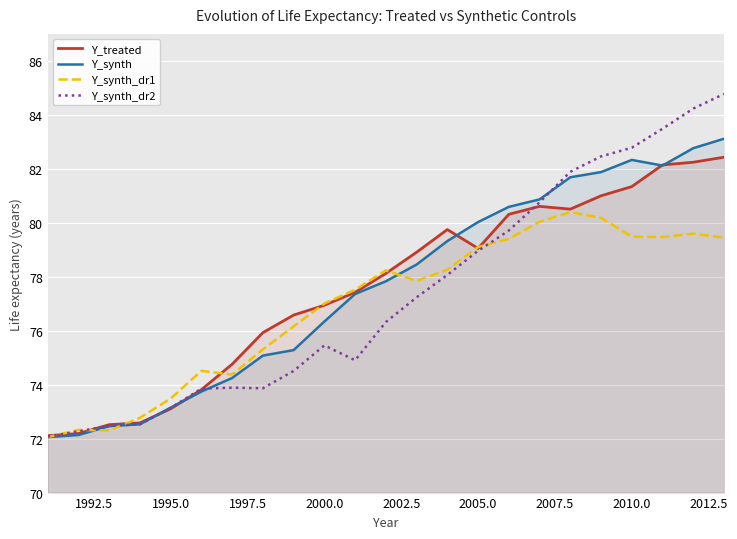

List the series in order of their peak value, lowest first.

Y_synth_dr1, Y_treated, Y_synth, Y_synth_dr2